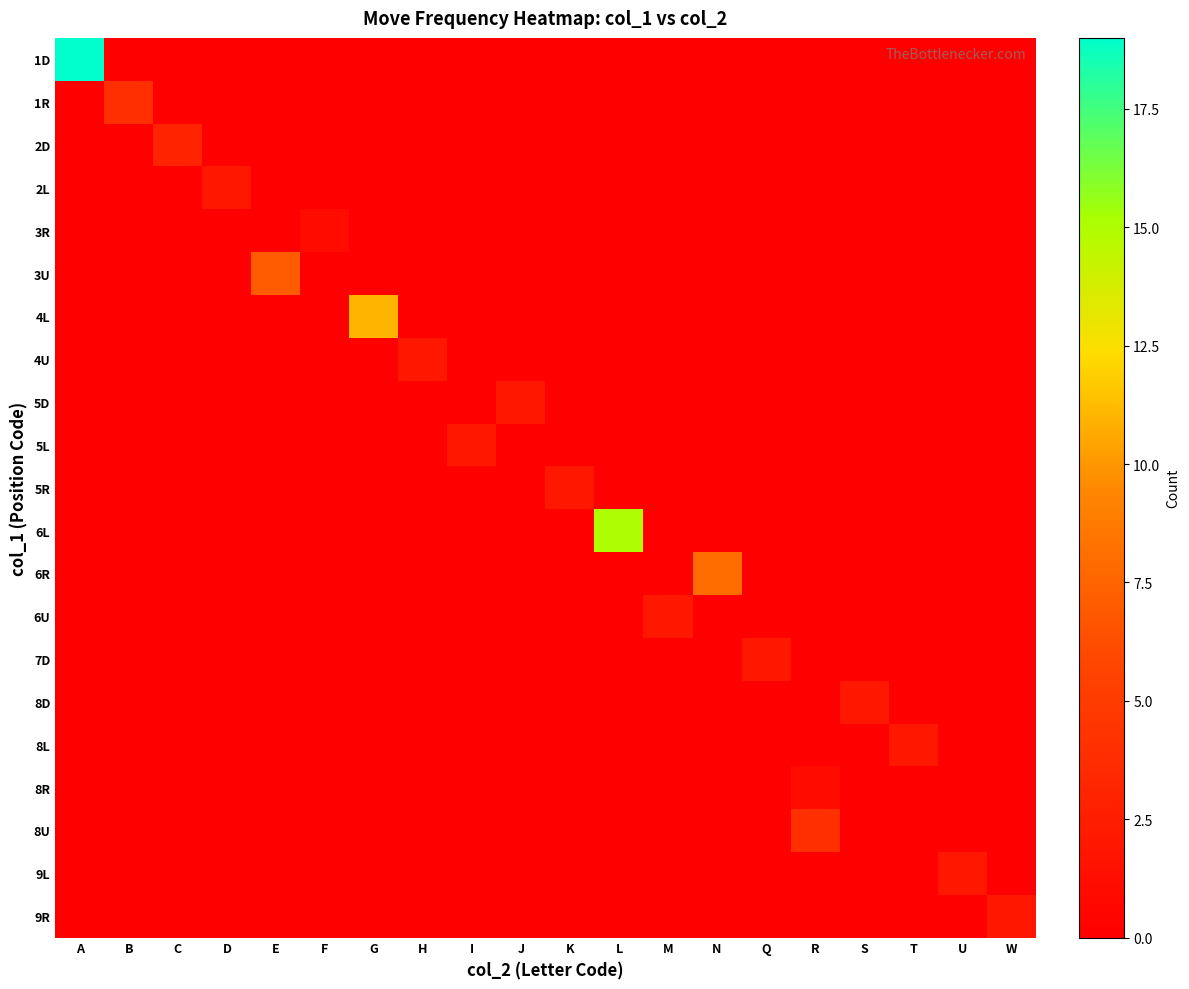

How many categories are shown in the chart?

20